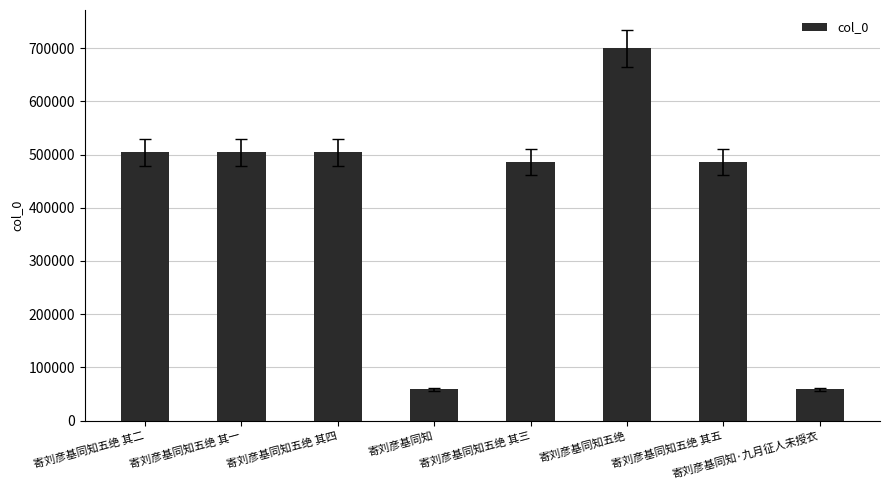

What is the change in value from 寄刘彦基同知五绝 其四 to 寄刘彦基同知五绝?

+195942